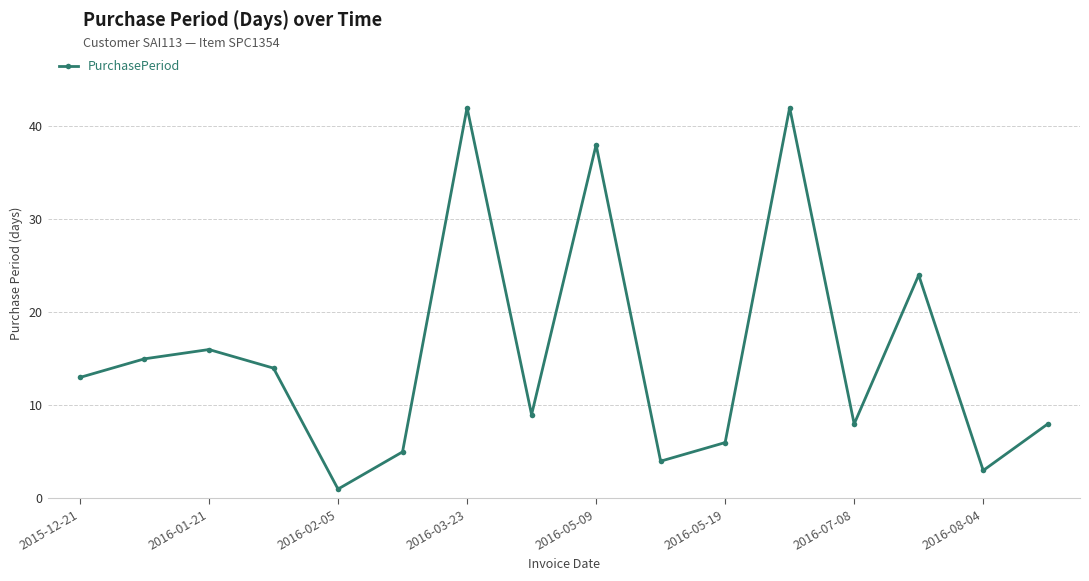

How many data points does each series have?

16